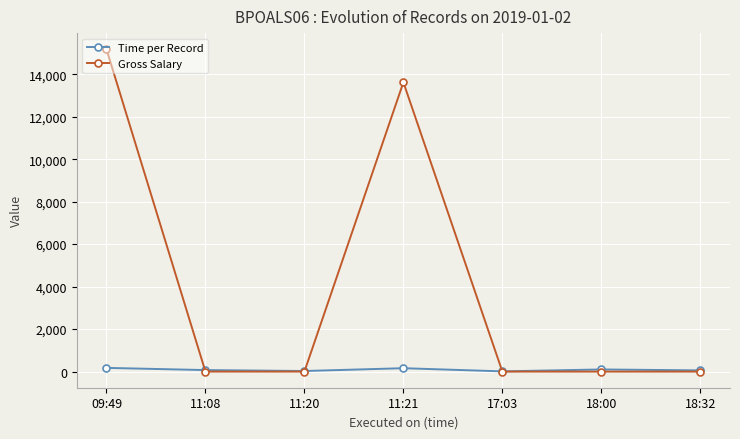

How many interior local valleys does the Time per Record series have?

2